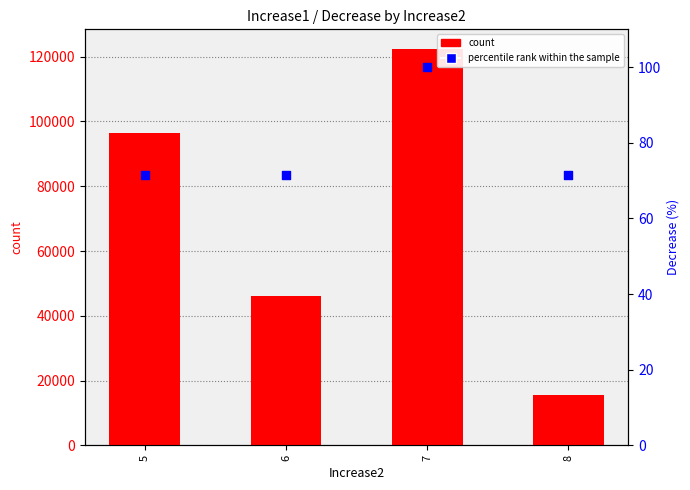

Which series contains the lowest Y value?

percentile rank within the sample